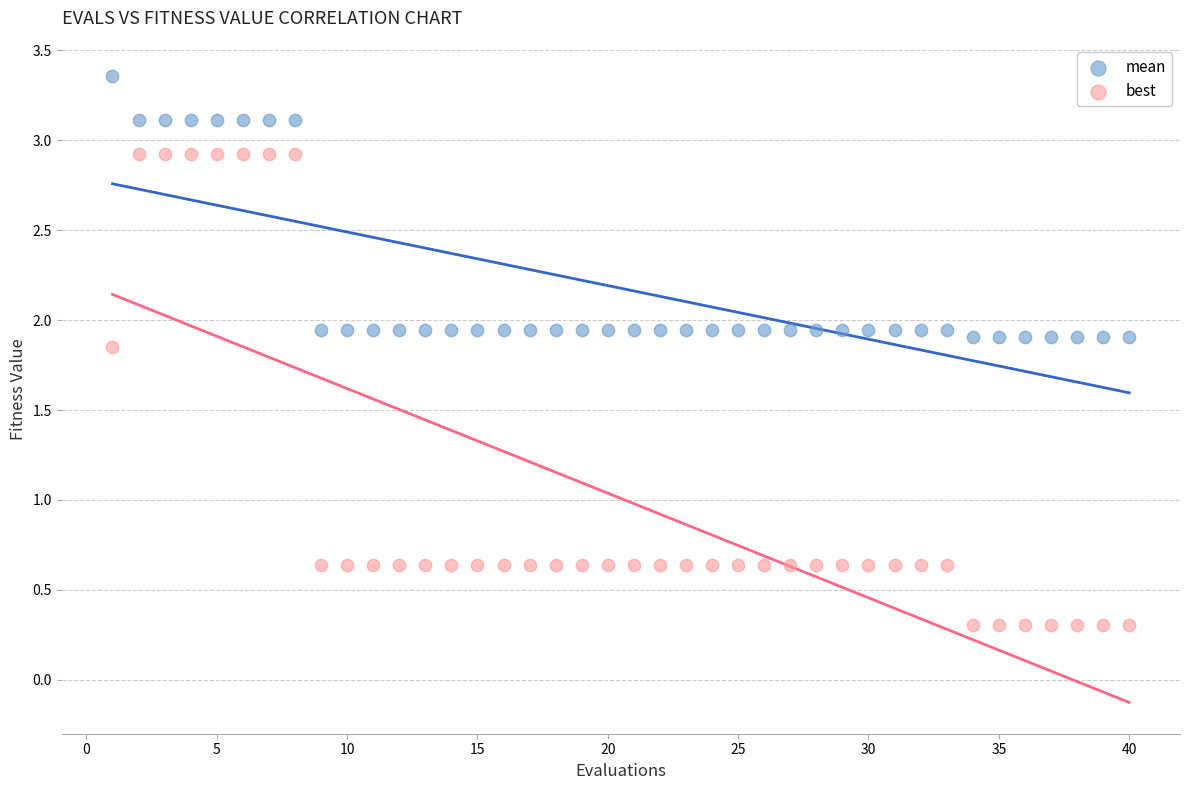

Which series has the widest spread of Y values?

best